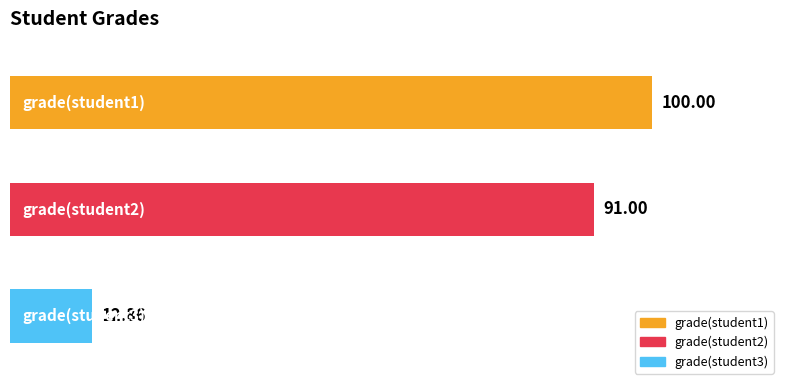

How many values are below 91?

1